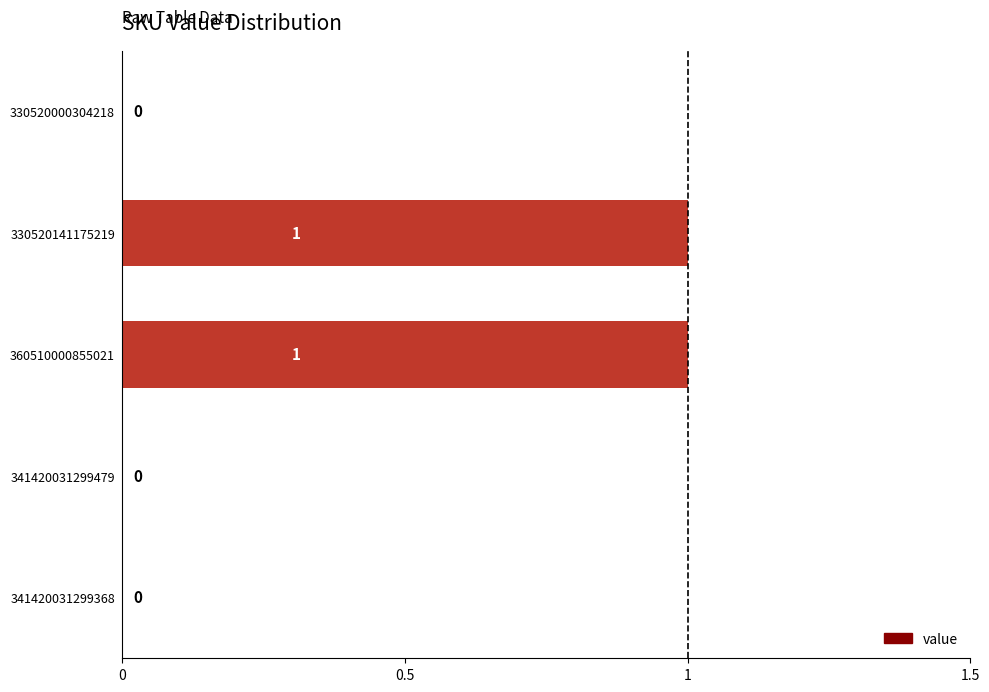

Which has a higher value, 360510000855021 or 341420031299479?

360510000855021